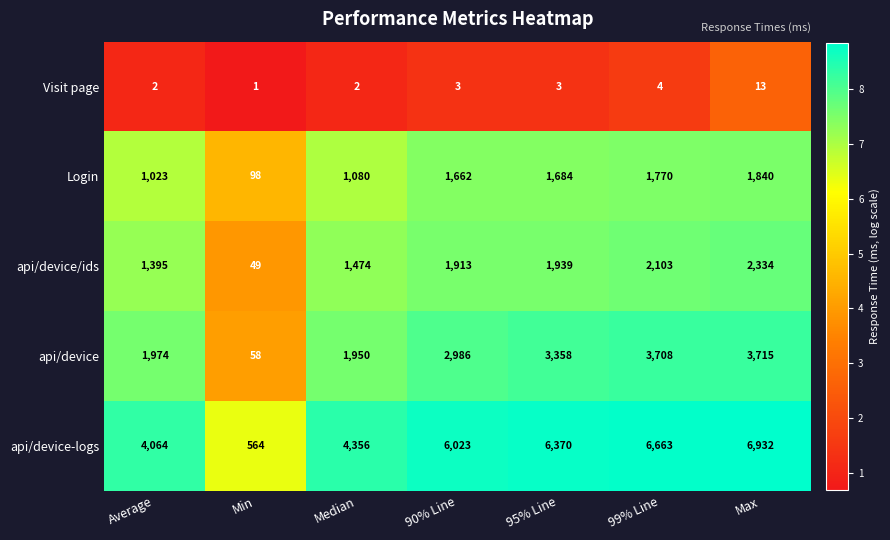

At how many categories does at least one series exceed 3?

7